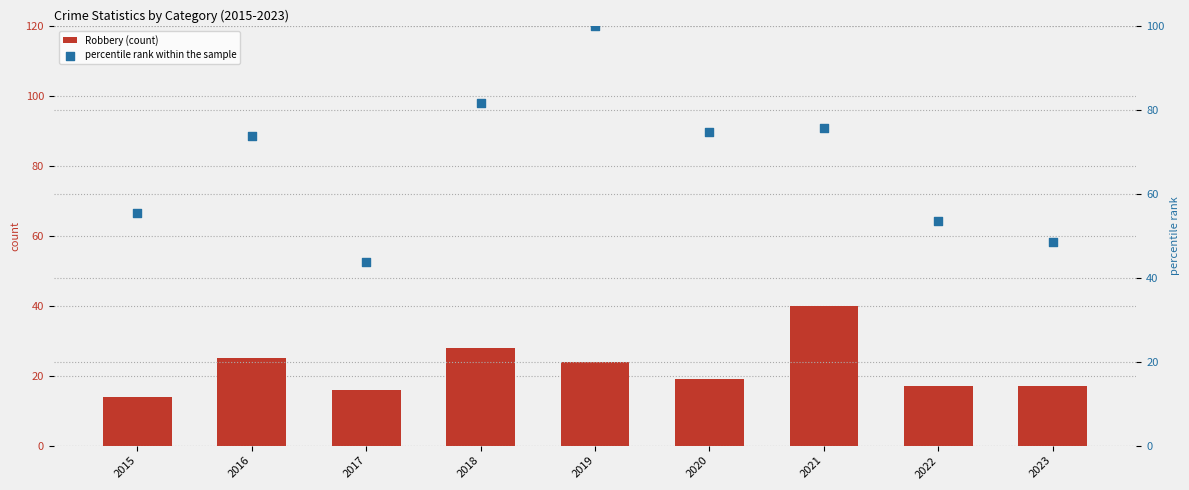

What are all the series names shown in the legend?

Robbery (count), percentile rank within the sample